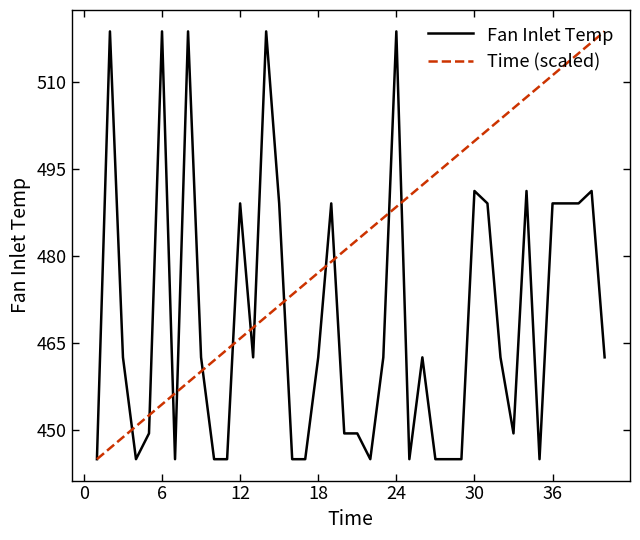

What is the maximum value for Fan Inlet Temp?

518.7